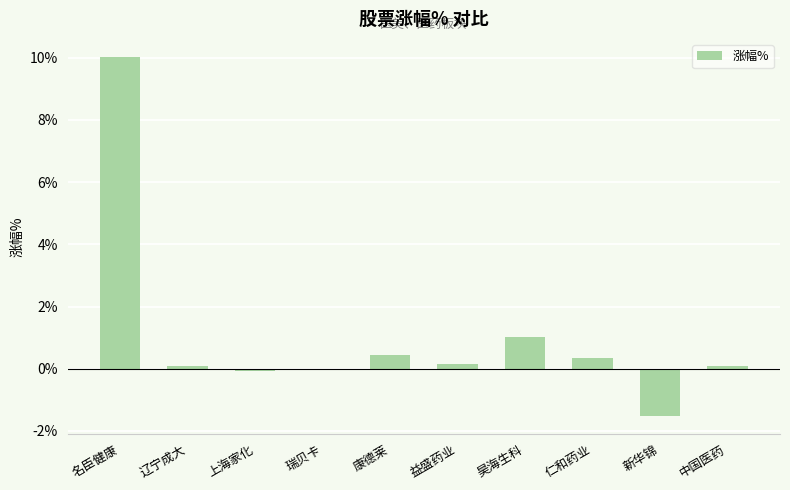

At which category does the chart reach its peak across all series?

名臣健康